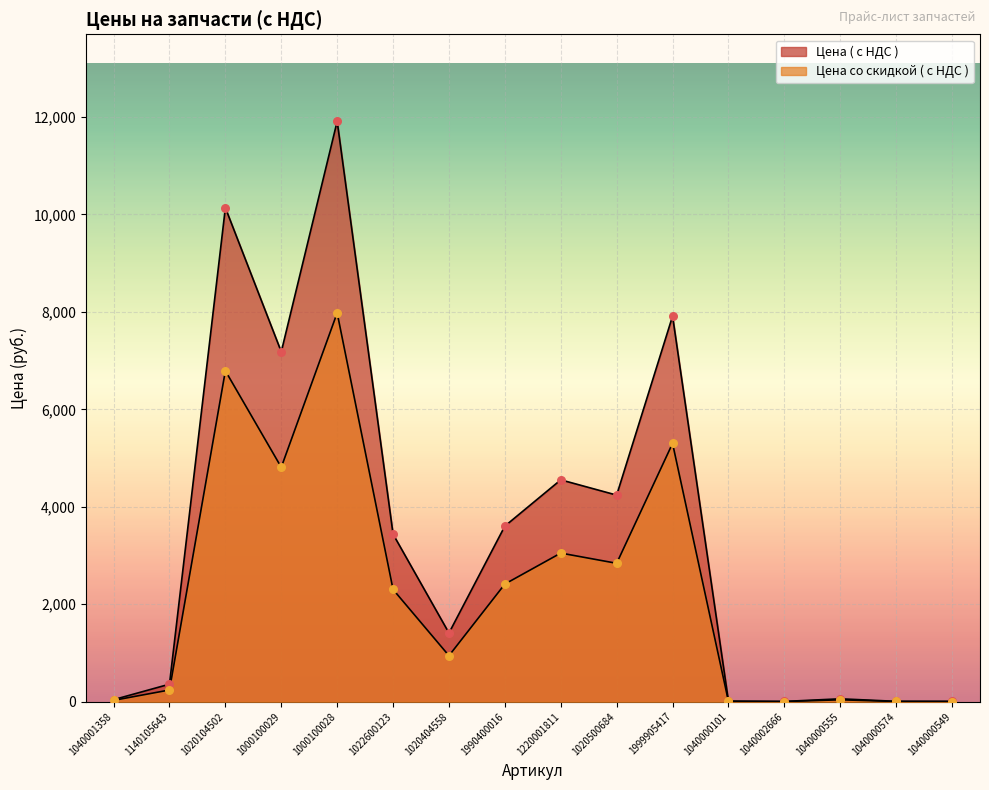

What is the total value across all series at 1040000555?

101.2